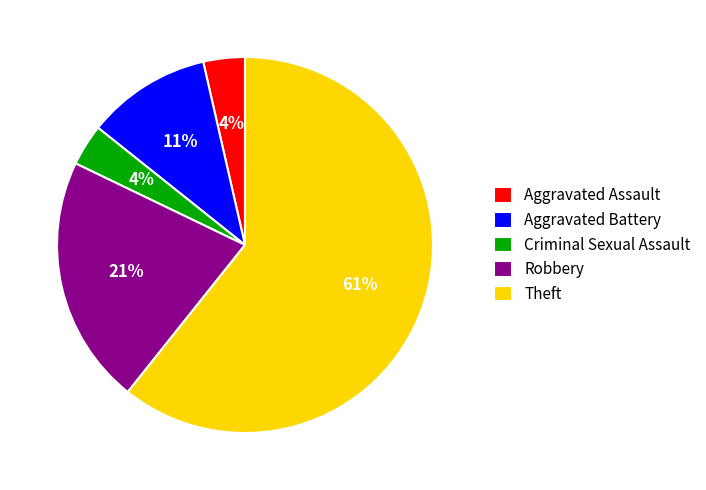

To the nearest percent, what is the combined percentage of Aggravated Assault and Robbery?

25%